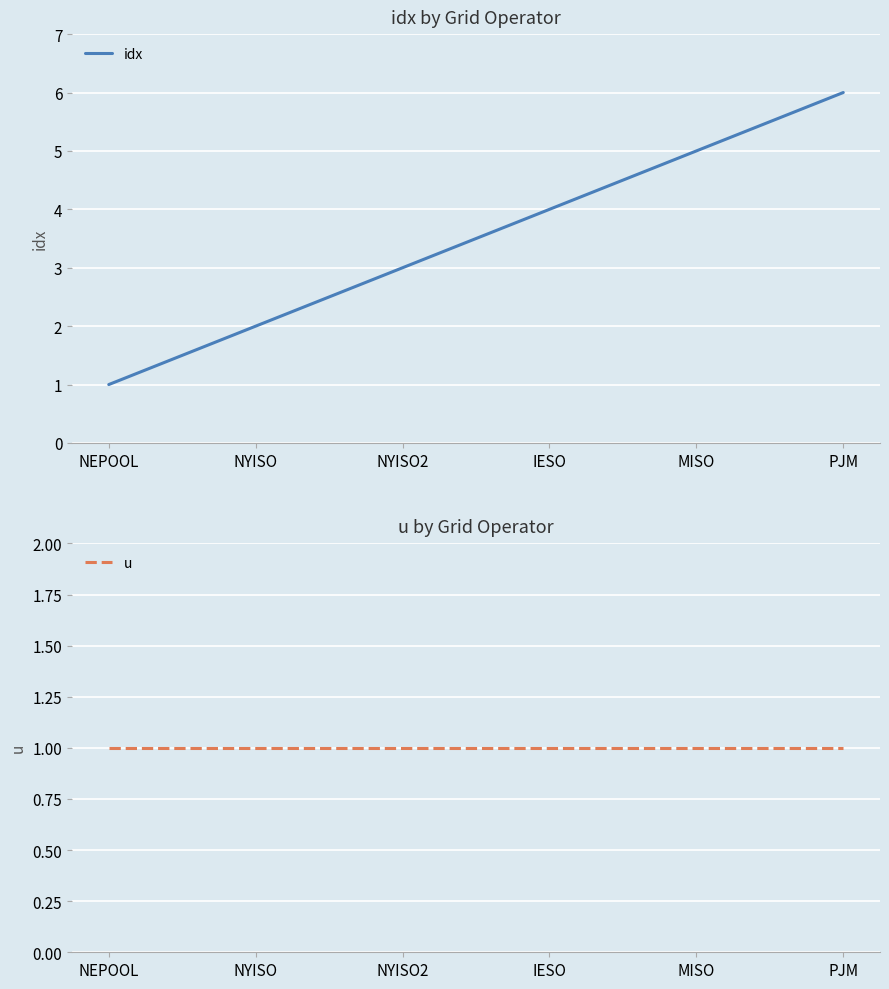

Reading left to right, transcribe all the data shown in this chart.

idx: 1	2	3	4	5	6
u: 1	1	1	1	1	1